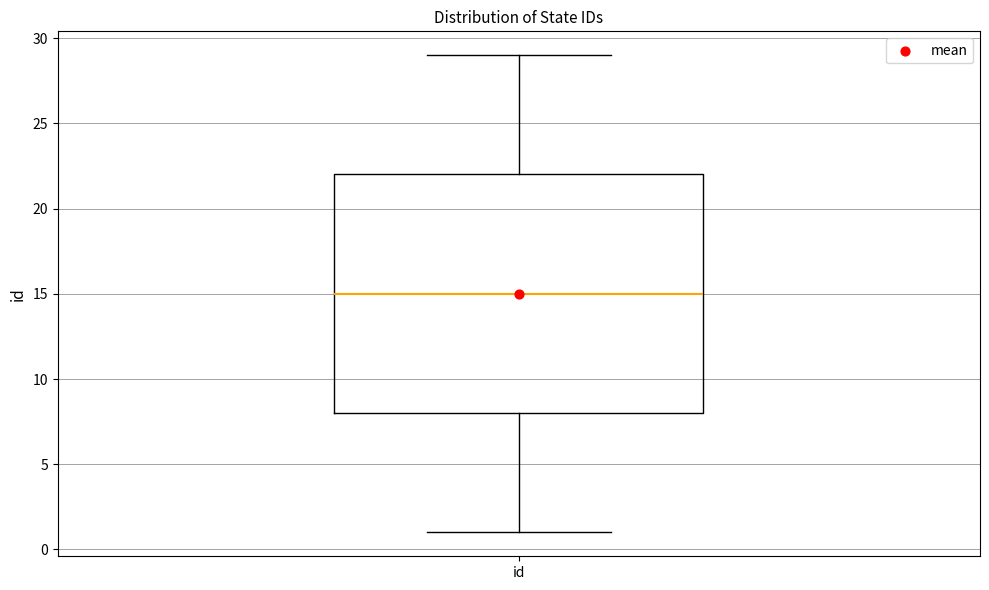

Read this box plot against the y-axis: the position of the median line, the range covered by the box, and the ends of both whiskers. The values are not printed on the chart, so give them approximately, as read against the axis.

median 15, box 8 to 22, whiskers 1 to 29